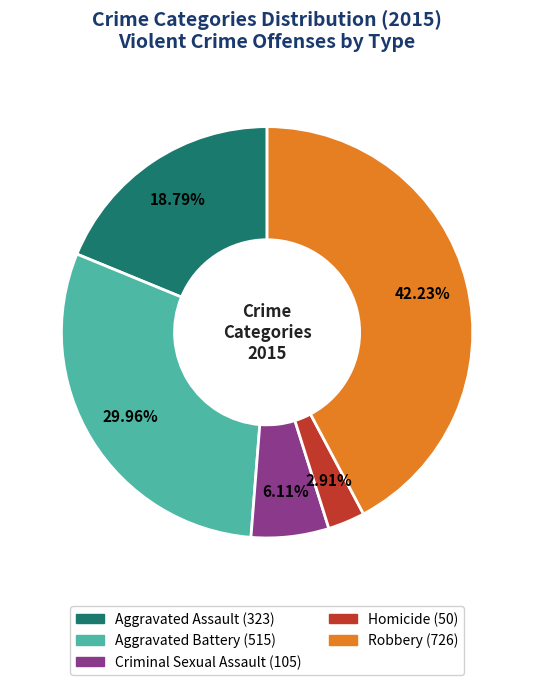

Is there a majority slice in this chart?

No